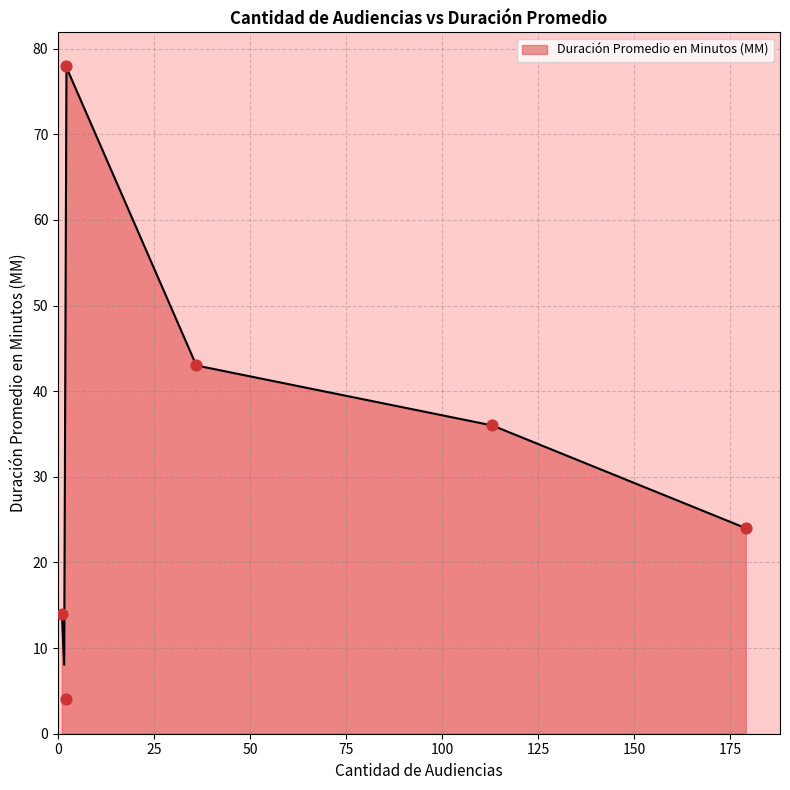

What is the lowest value of the Duración Promedio en Minutos (MM) series?

8.0